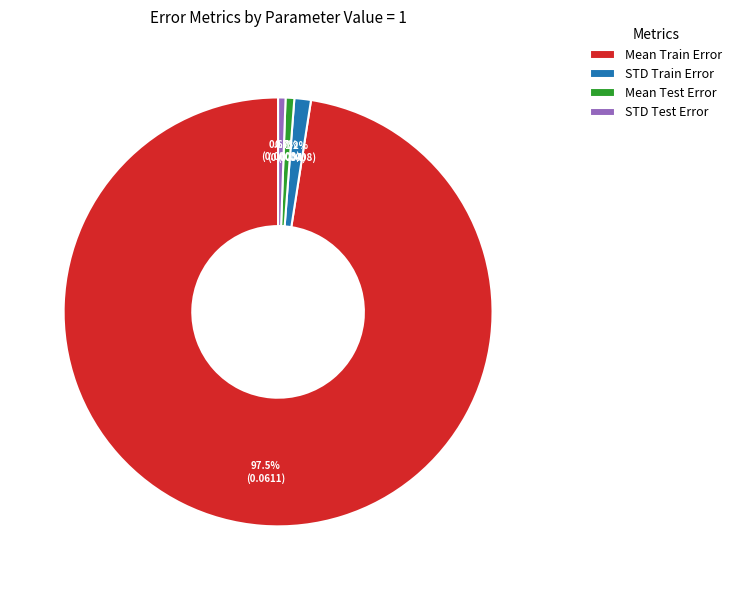

What is the total percentage of Mean Test Error and Mean Train Error?

98.2%